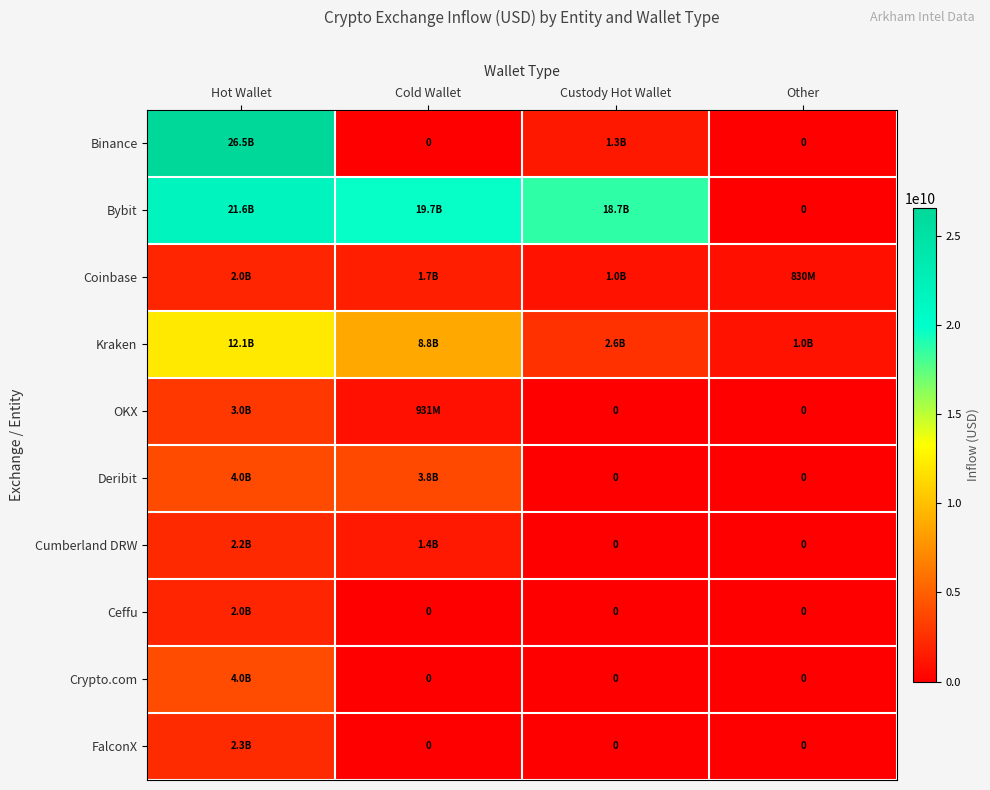

How many data points in Ceffu are above 0?

1